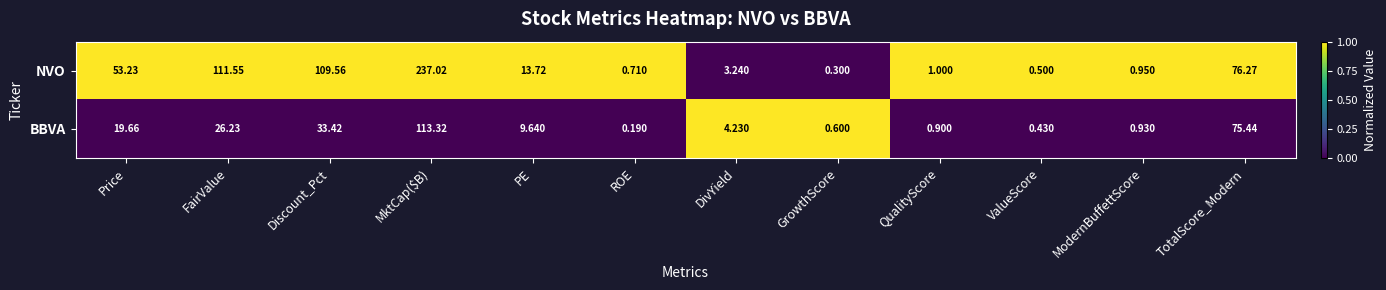

At how many categories does at least one series exceed 0?

12